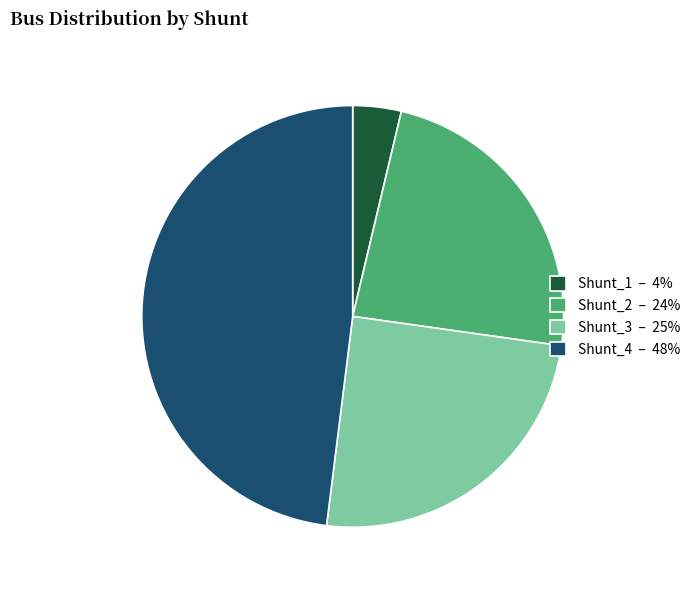

Is it true that Shunt_3 is 40% of the pie?

False